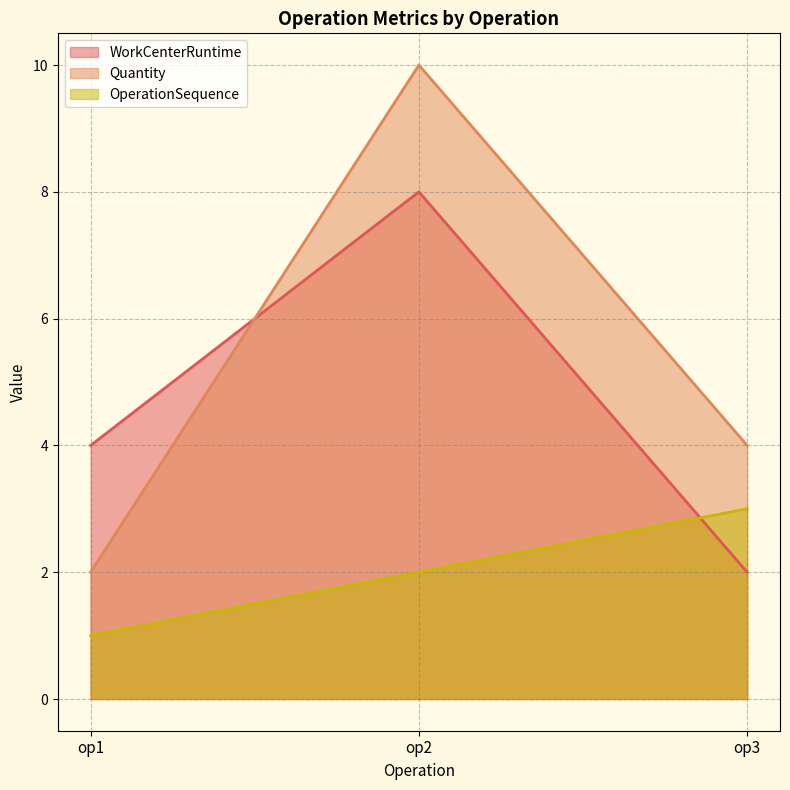

At how many categories does at least one series exceed 4?

1